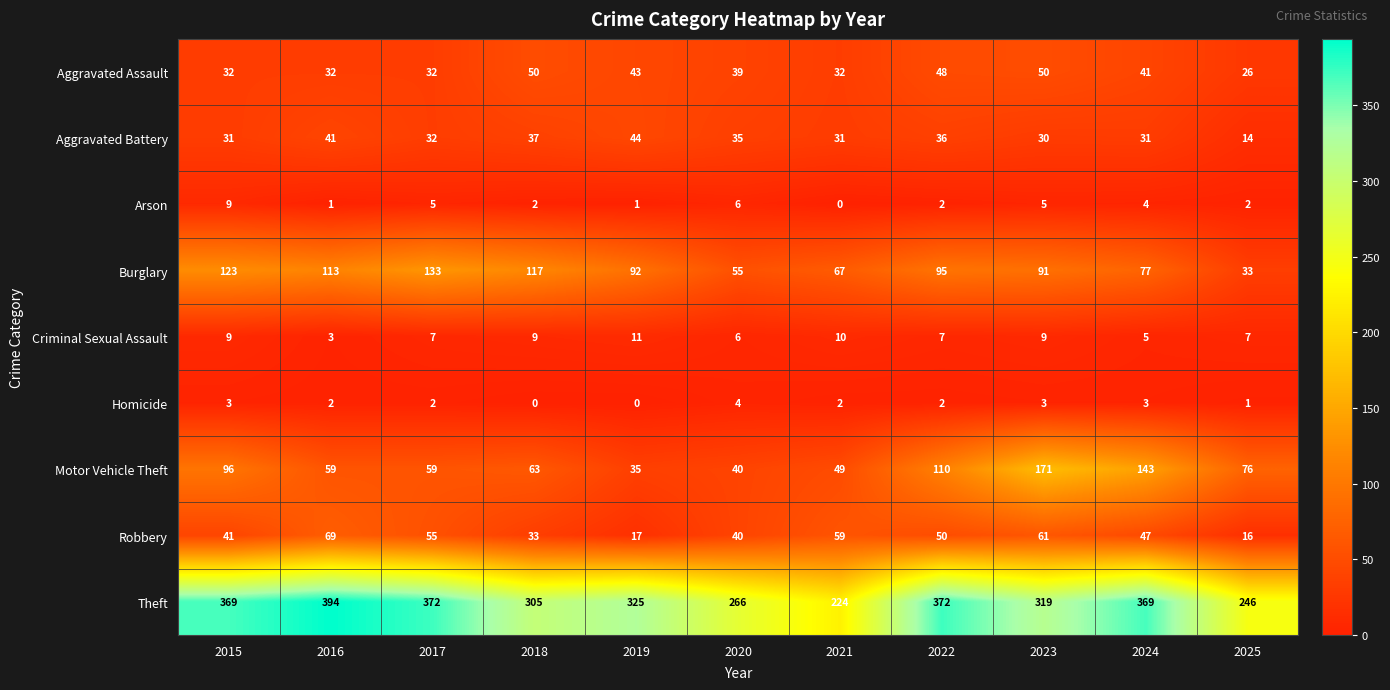

At which label is Theft closest to 309?

2018